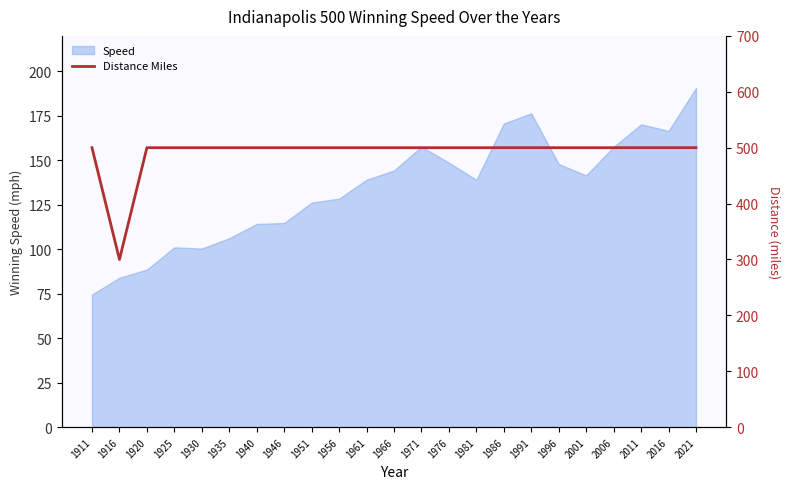

What is the greatest value displayed?

500